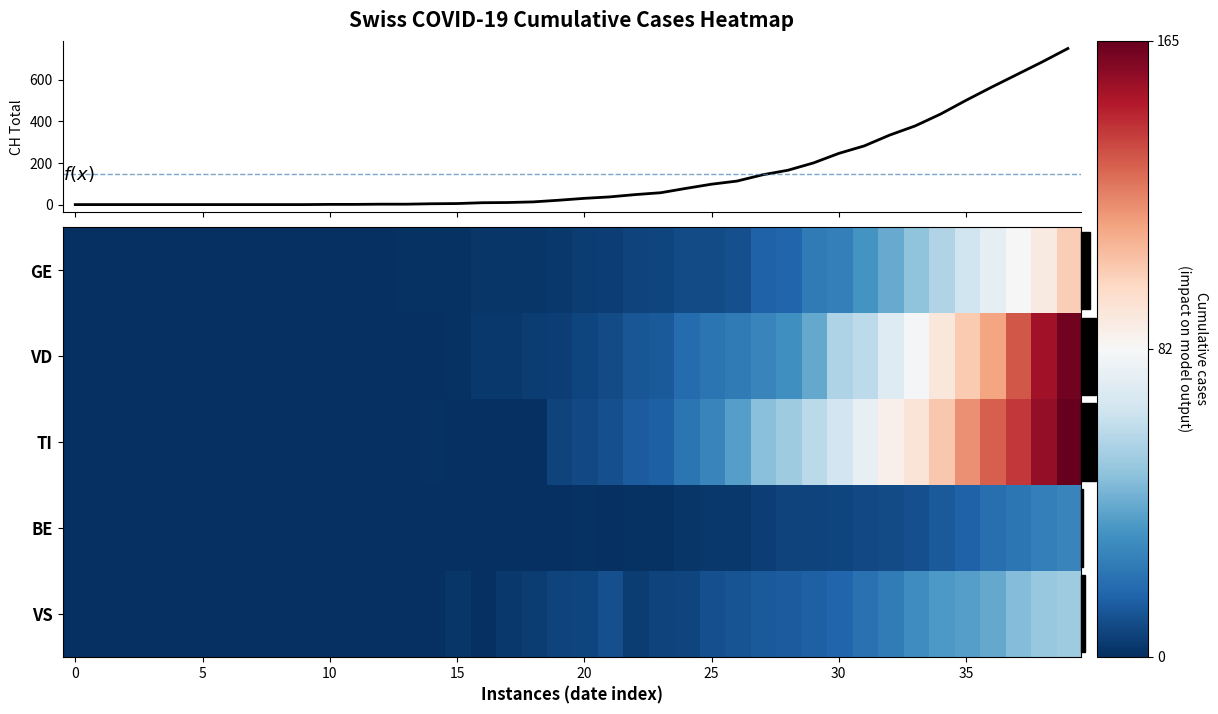

How many series are shown in this chart?

5